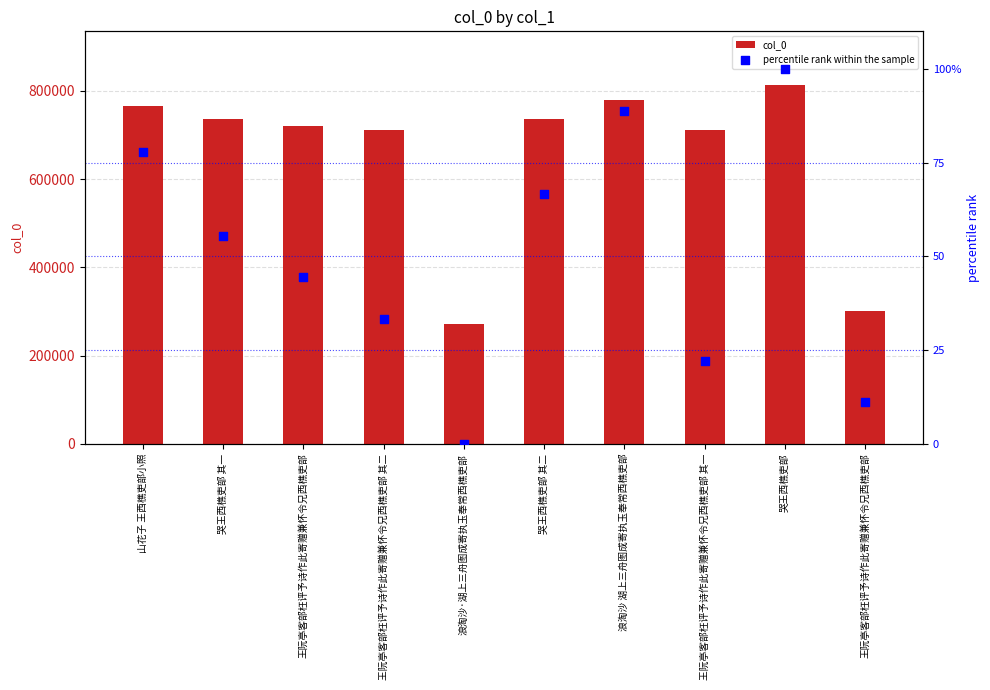

Is the value of percentile rank within the sample at 浪淘沙 湖上三舟图成寄执玉奉常西樵吏部 greater than the value of col_0 at 王阮亭客部枉评予诗作此寄赠兼怀令兄西樵吏部 其一?

No